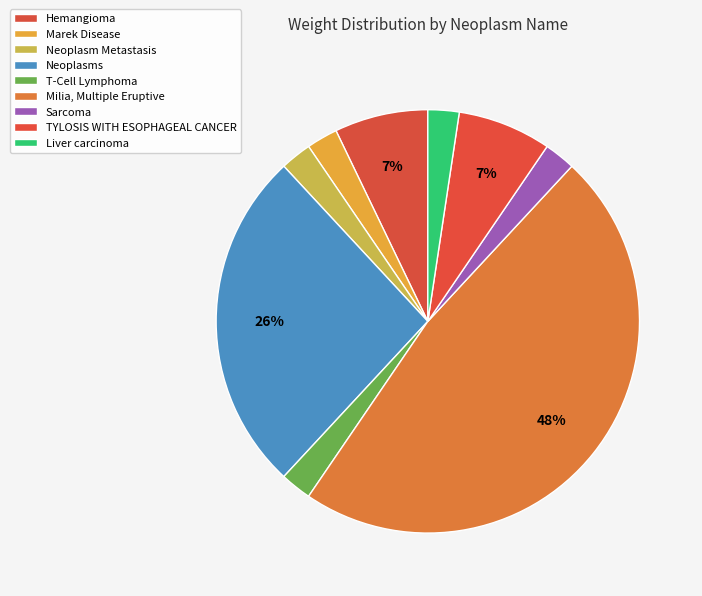

How many segments does this pie chart have?

9